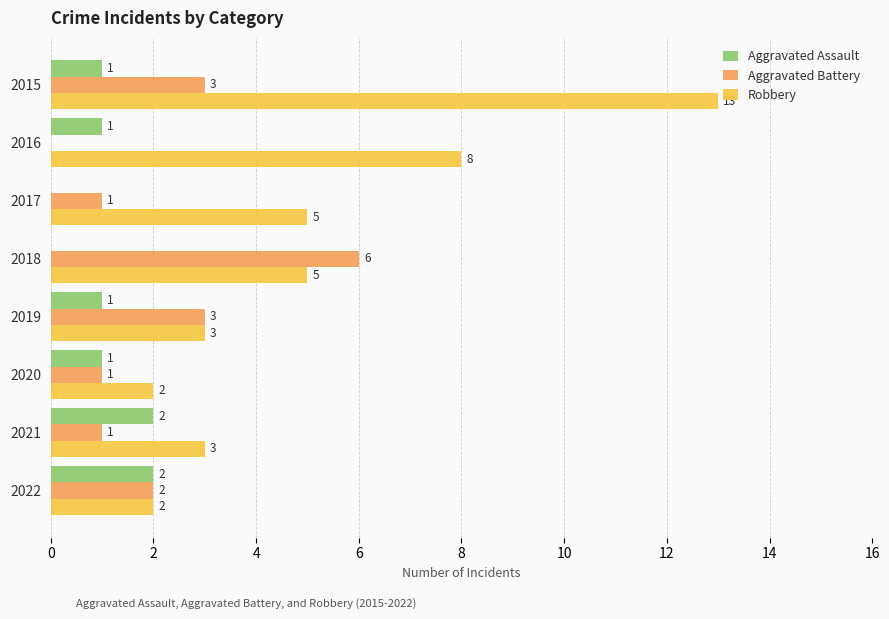

At which category does the chart reach its peak across all series?

2015